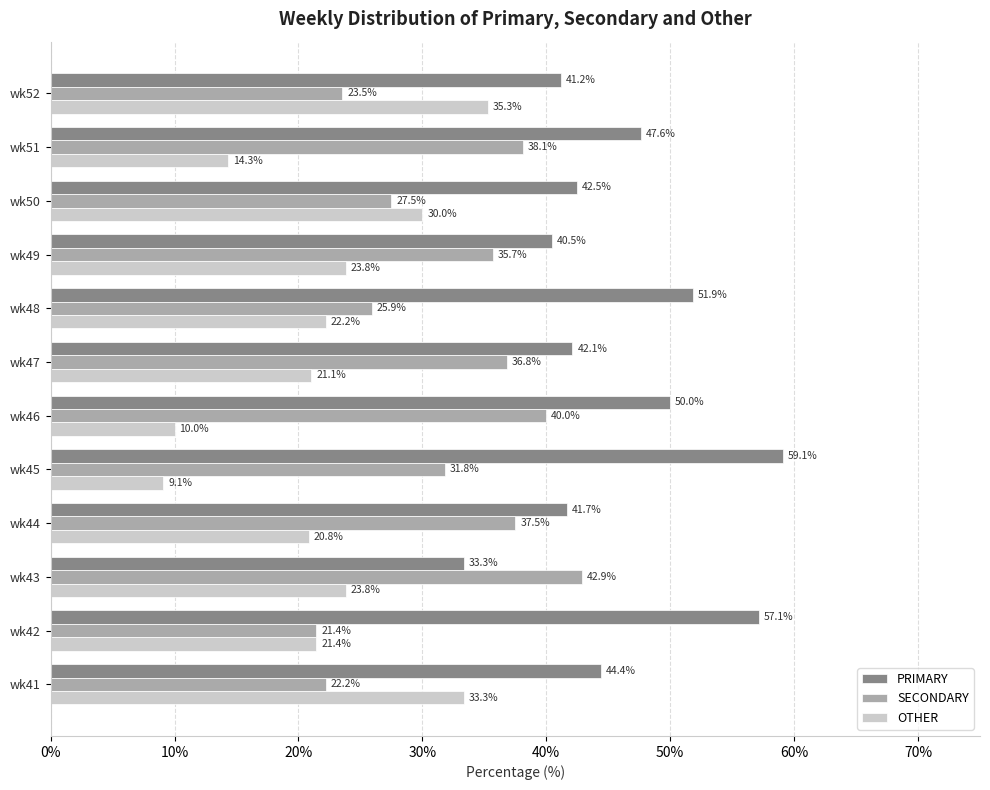

Which category has the lowest value in the OTHER series?

wk45